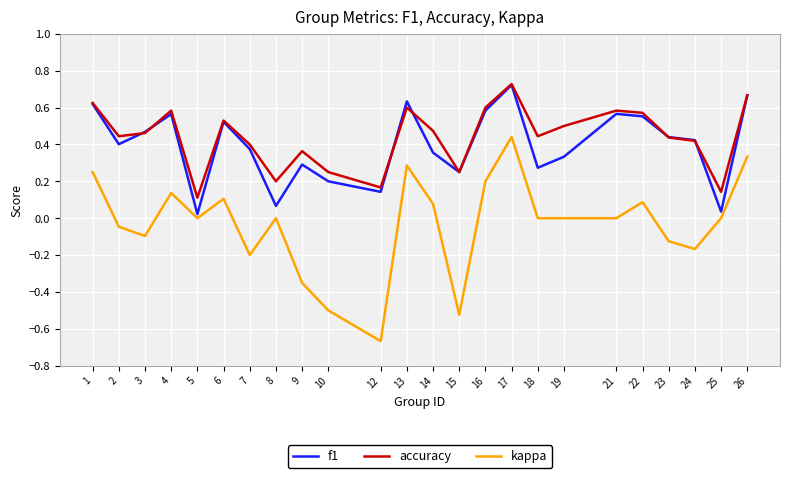

What is the total value across all series at 2?

0.8